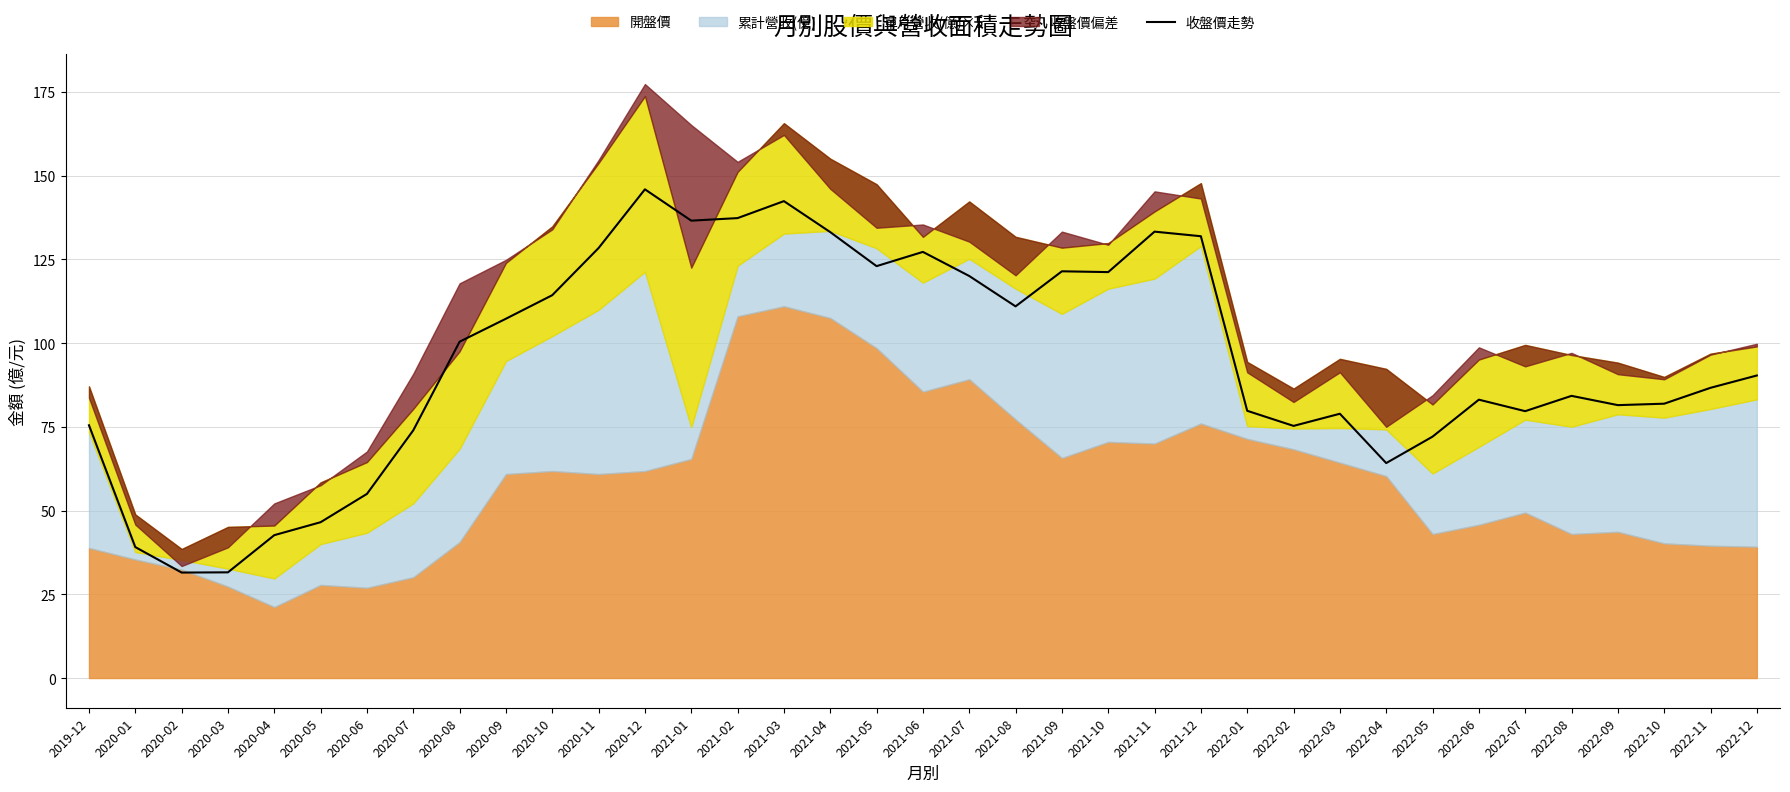

True or false: there are more than 2 points higher than both neighbors.

True